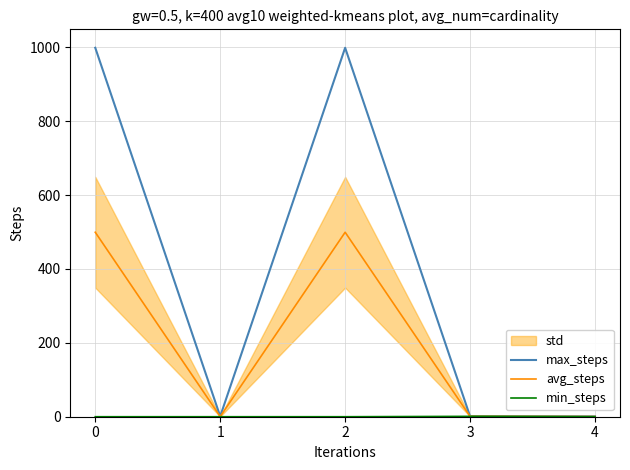

What is the total value across all series at 3?

3.0